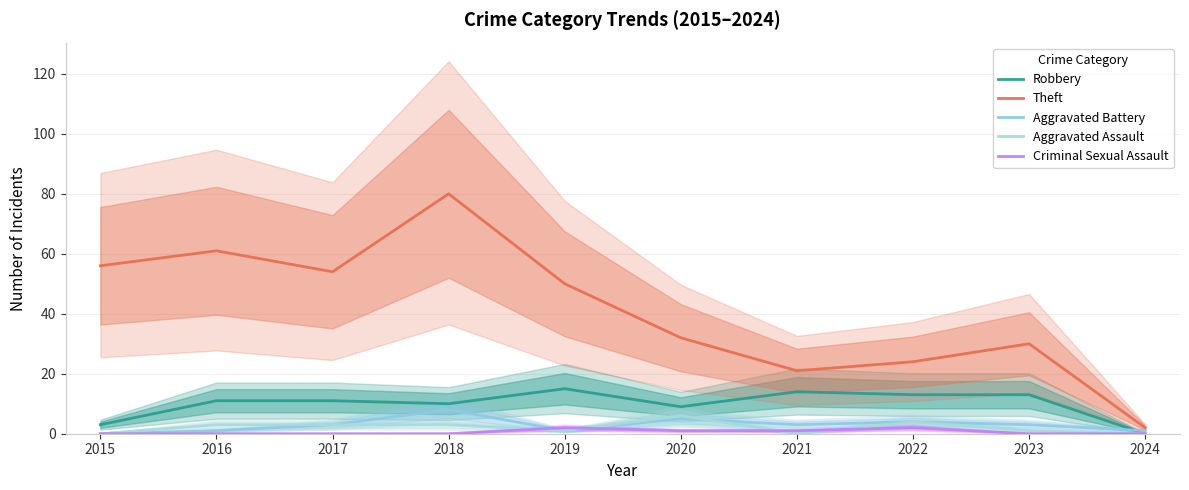

The value of Robbery at 2017 is 11. True or false?

True